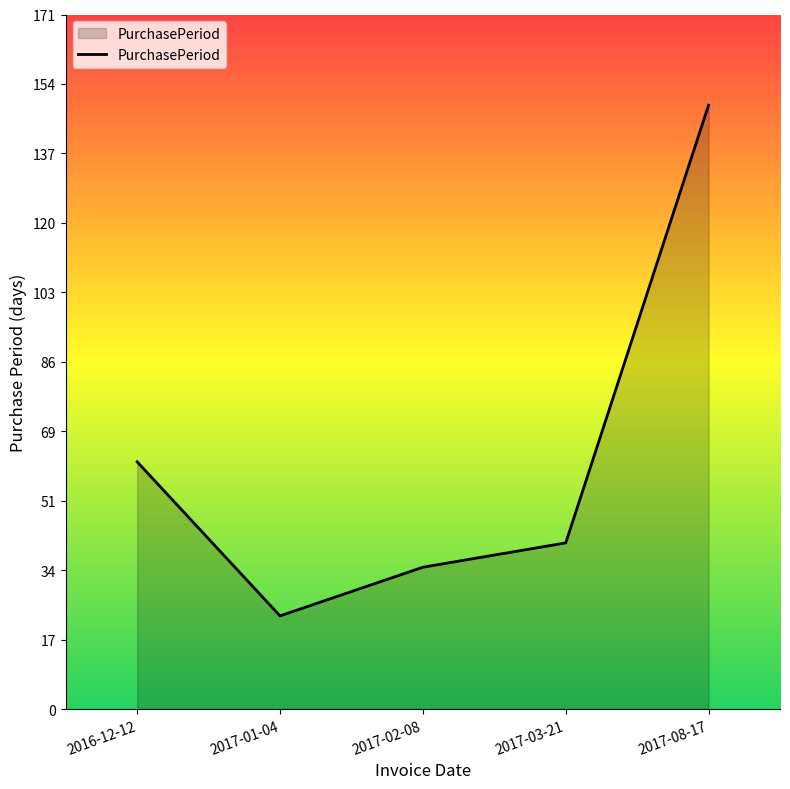

Which has a higher value, 2016-12-12 or 2017-02-08?

2016-12-12